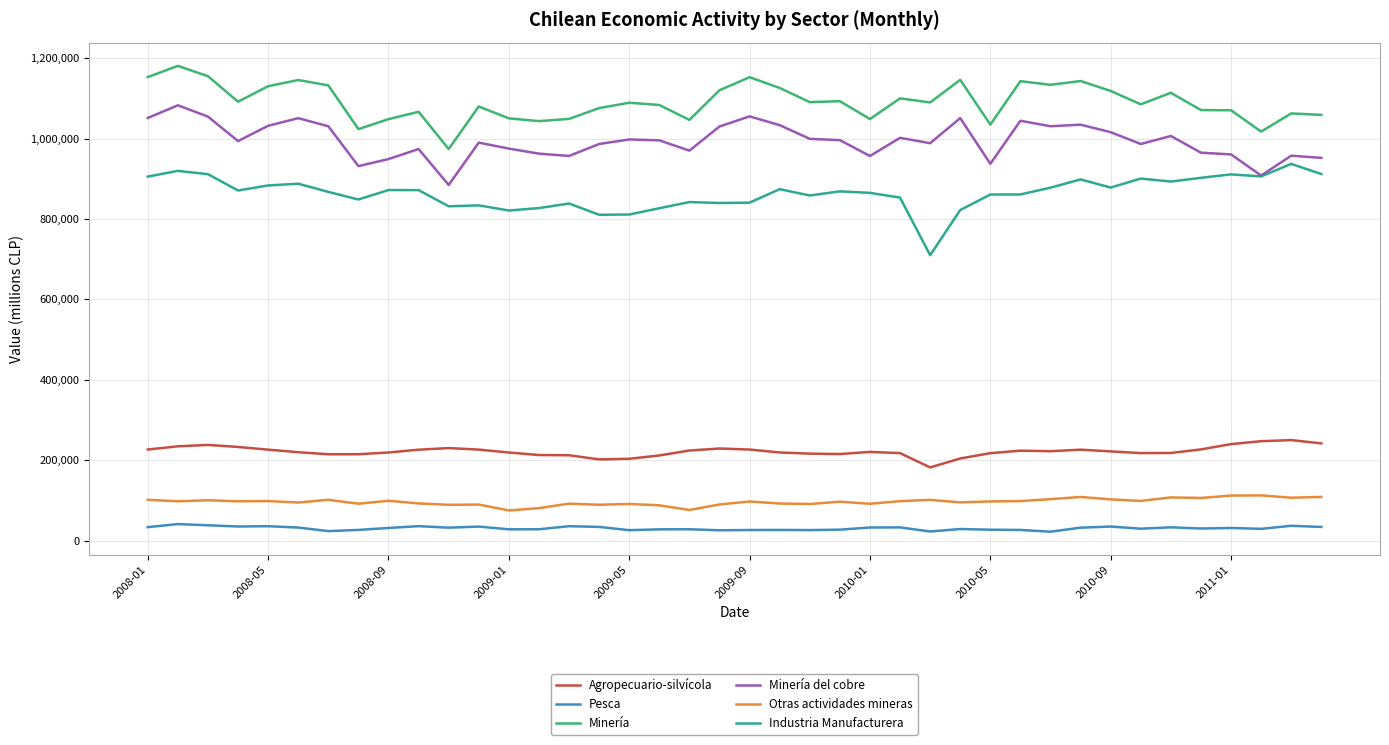

What are all the series names shown in the legend?

Agropecuario-silvícola, Pesca, Minería, Minería del cobre, Otras actividades mineras, Industria Manufacturera